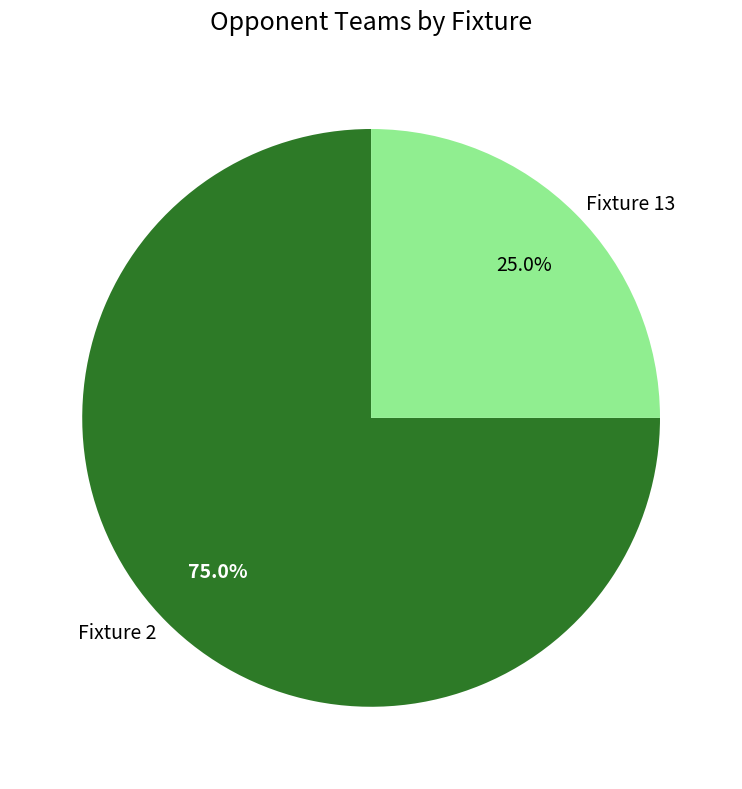

Which slice is the smallest?

Fixture 13